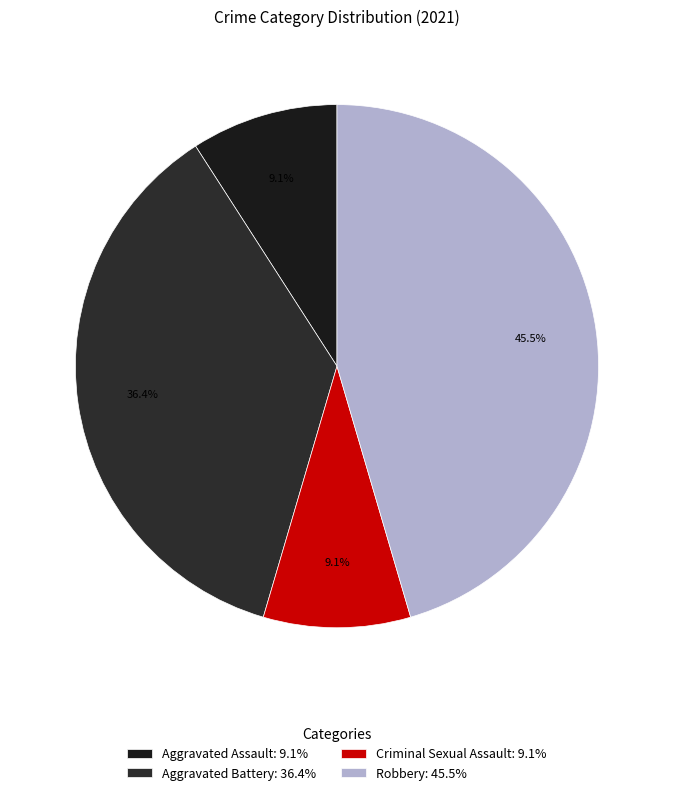

To the nearest percent, what is the average slice percentage?

25%